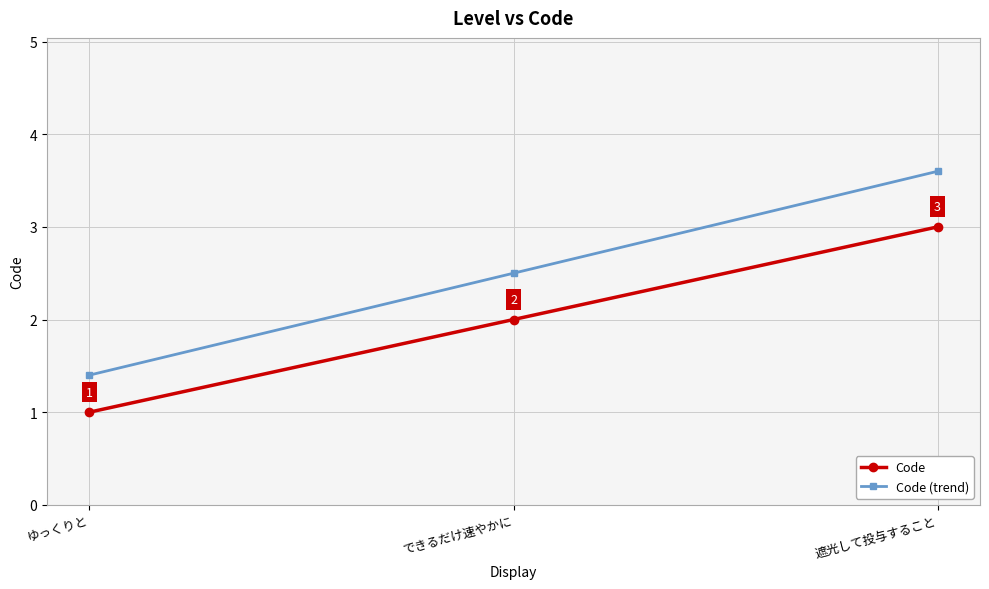

What position from the right is 遮光して投与すること?

1